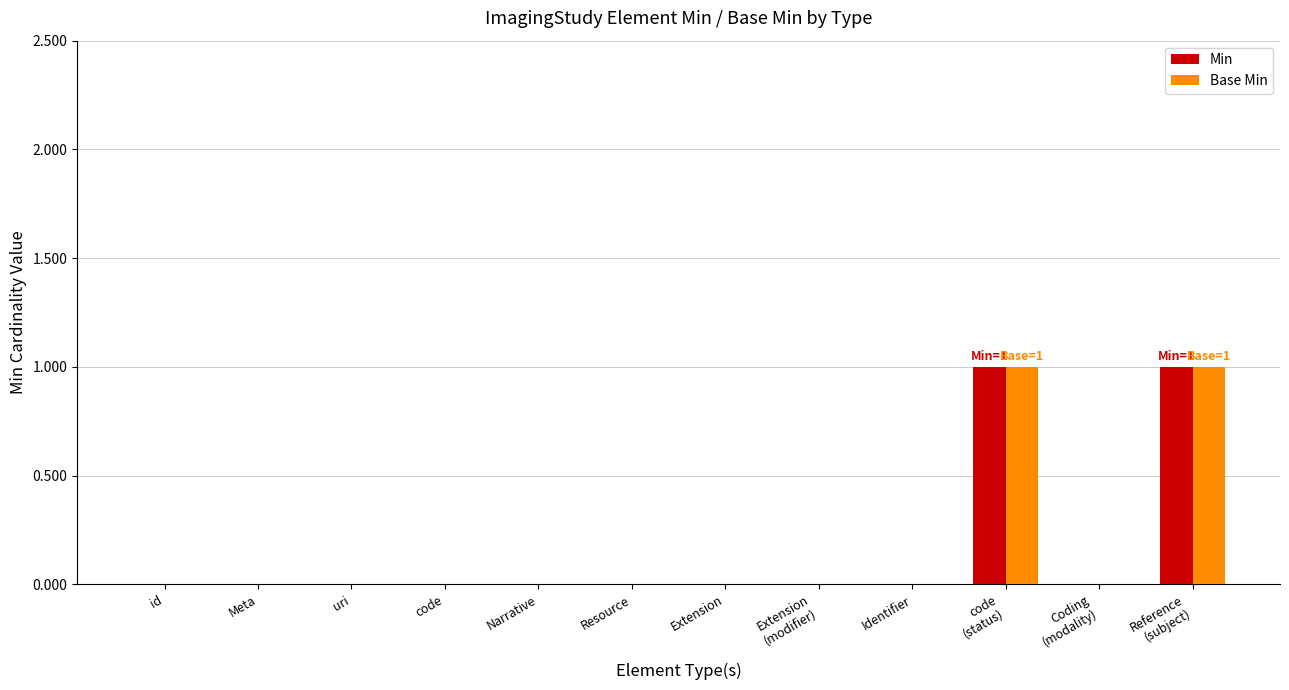

Reading left to right, transcribe all the data shown in this chart.

Min: 0	0	0	0	0	0	0	0	0	1	0	1
Base Min: 0	0	0	0	0	0	0	0	0	1	0	1